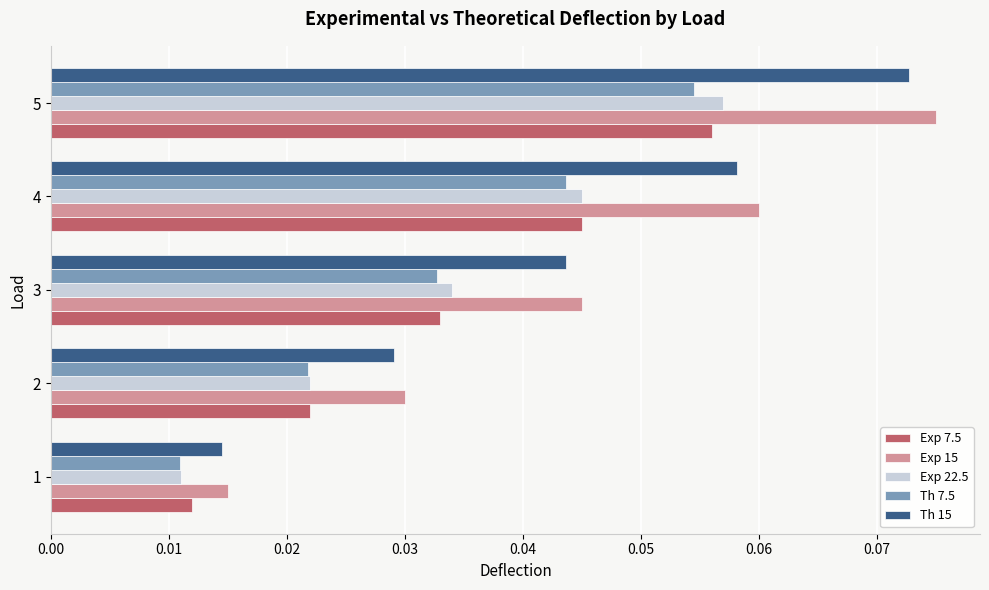

At how many categories does at least one series exceed 0?

5